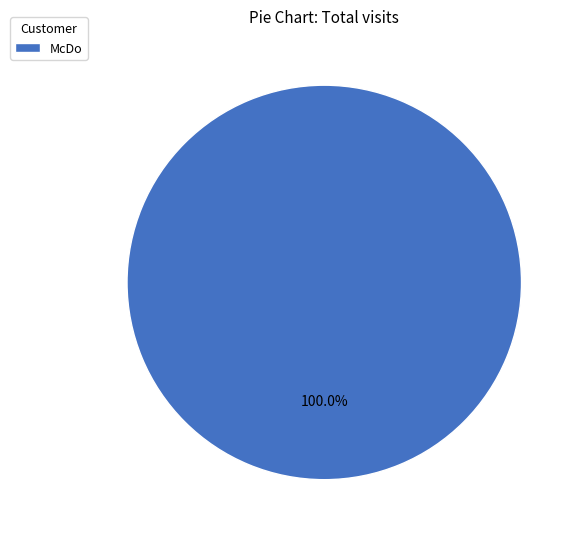

Rank the categories by value from highest to lowest.

McDo